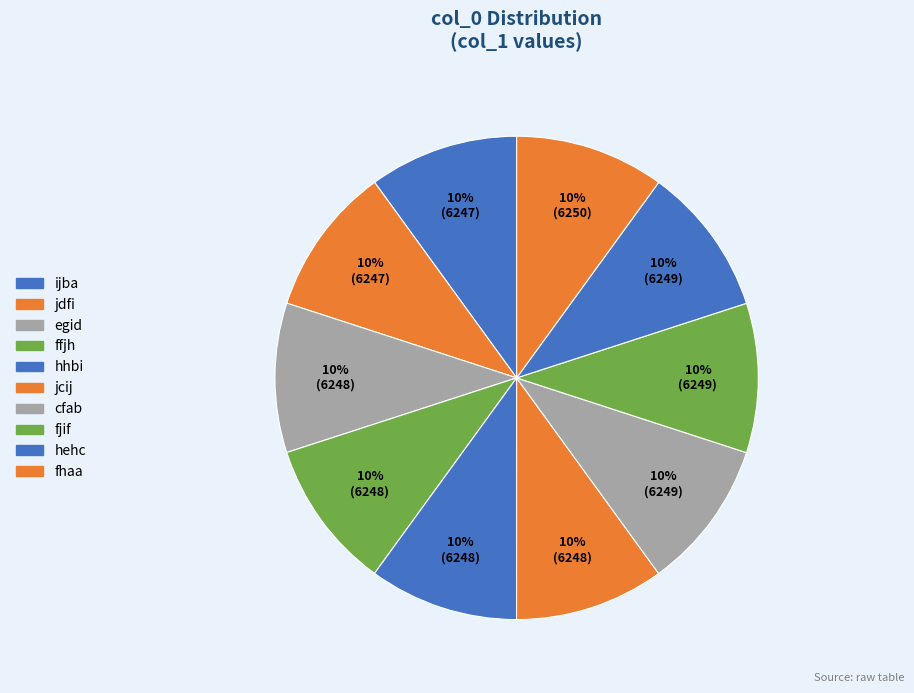

Do fhaa and jdfi together represent more than half of the pie?

No